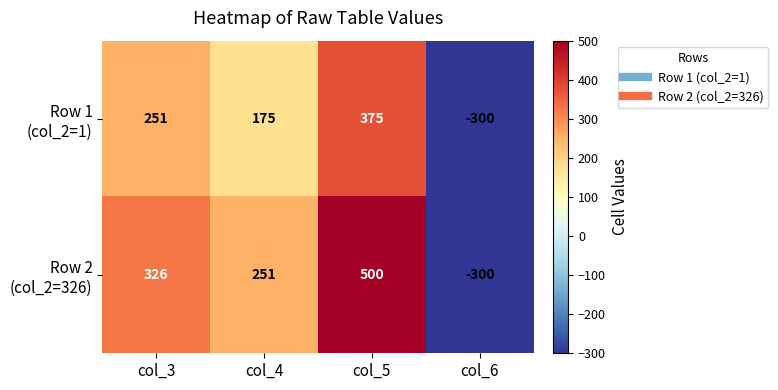

What is the maximum value shown in the chart?

500